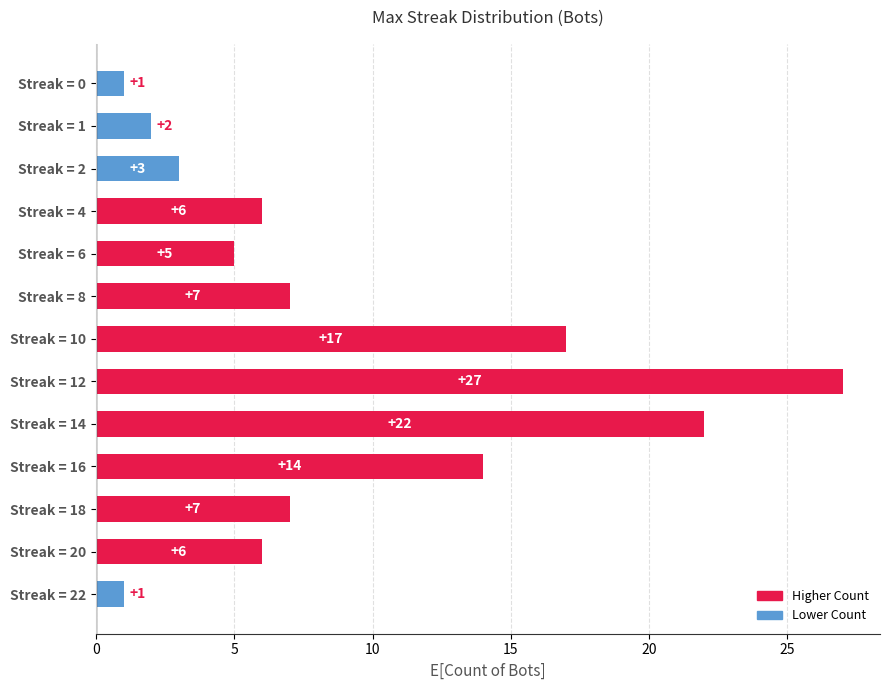

What is the difference between the values at Streak = 0 and Streak = 4?

5